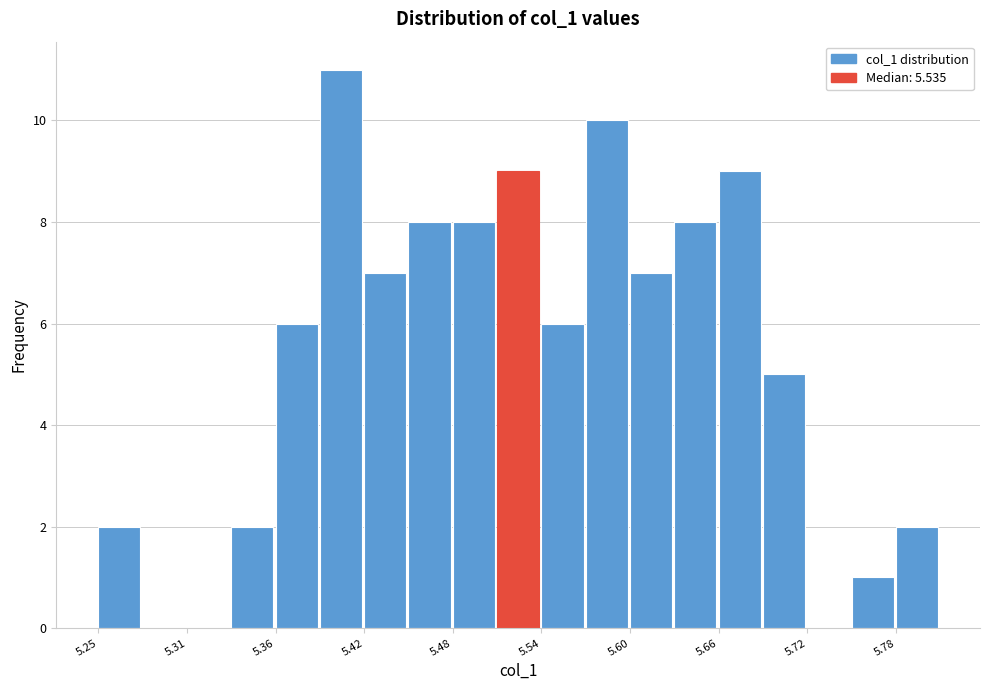

Read against the x-axis, roughly where is the centre of the tallest bar?

5.41